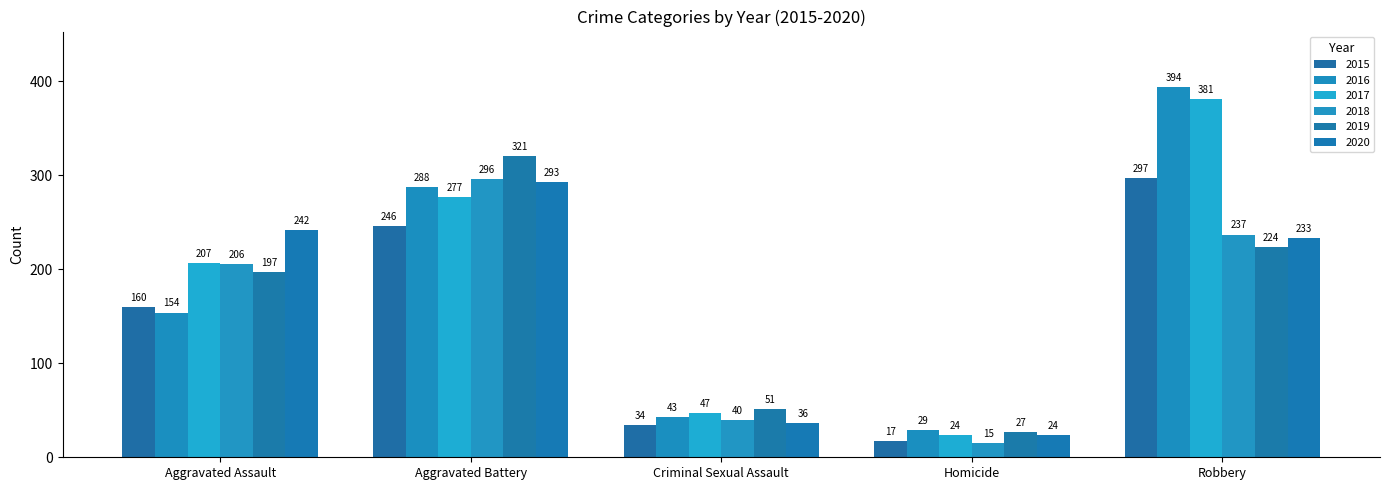

List the series in order of their peak value, highest first.

2016, 2017, 2019, 2015, 2018, 2020